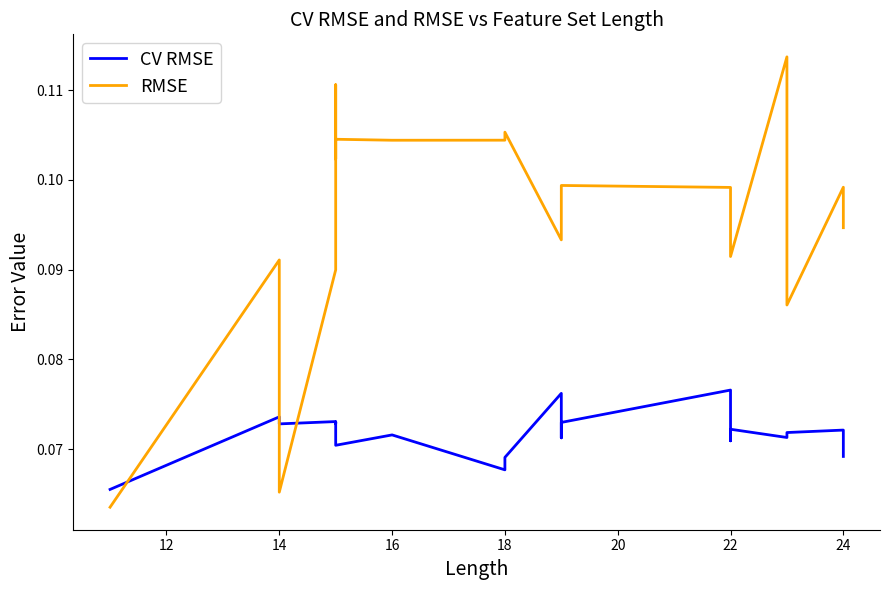

Rank the series by their maximum value, from lowest to highest.

CV RMSE, RMSE